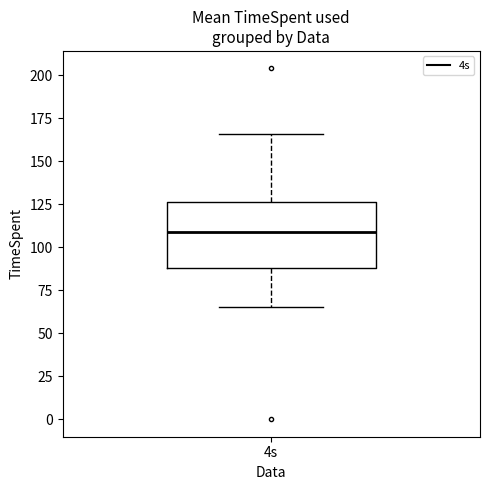

Where is the upper edge of the box for 4s on the y-axis? The values are not printed on the chart, so give them approximately, as read against the axis.

125